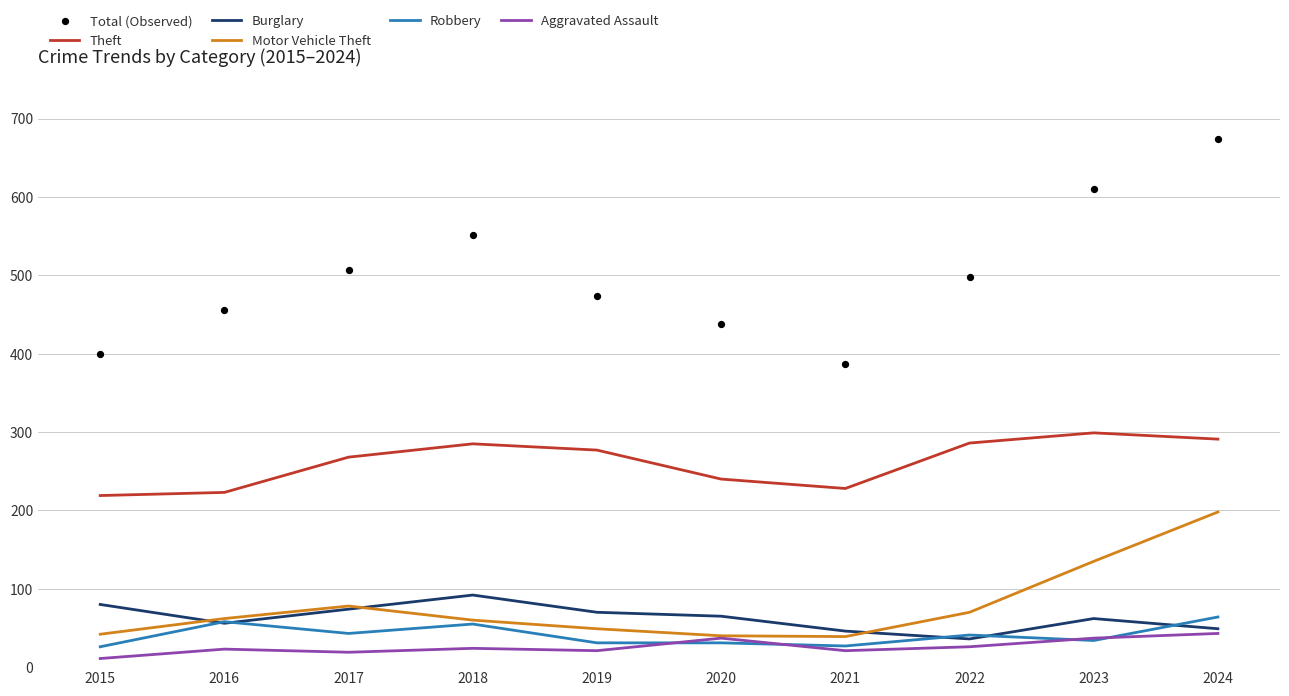

Which series reaches the minimum Y coordinate?

Aggravated Assault